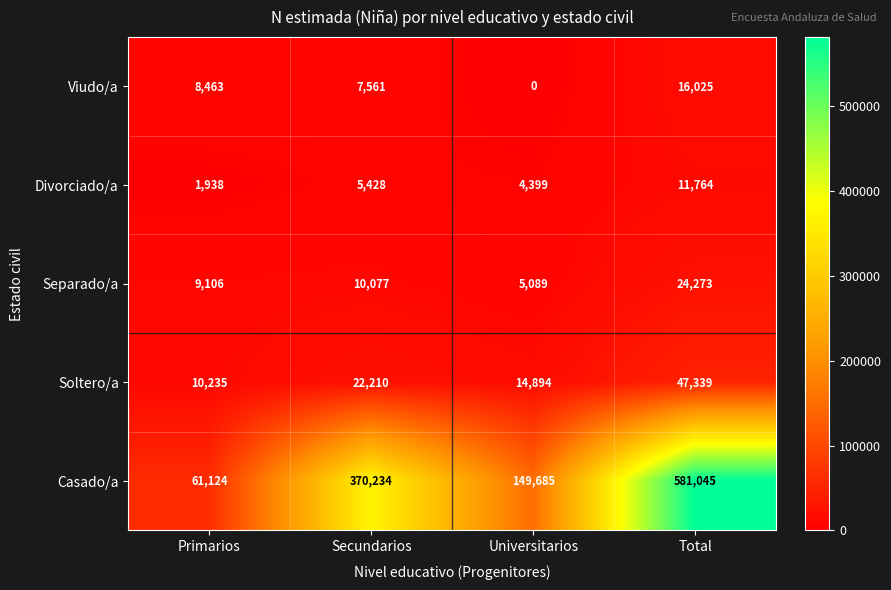

How many data points does each series have?

4